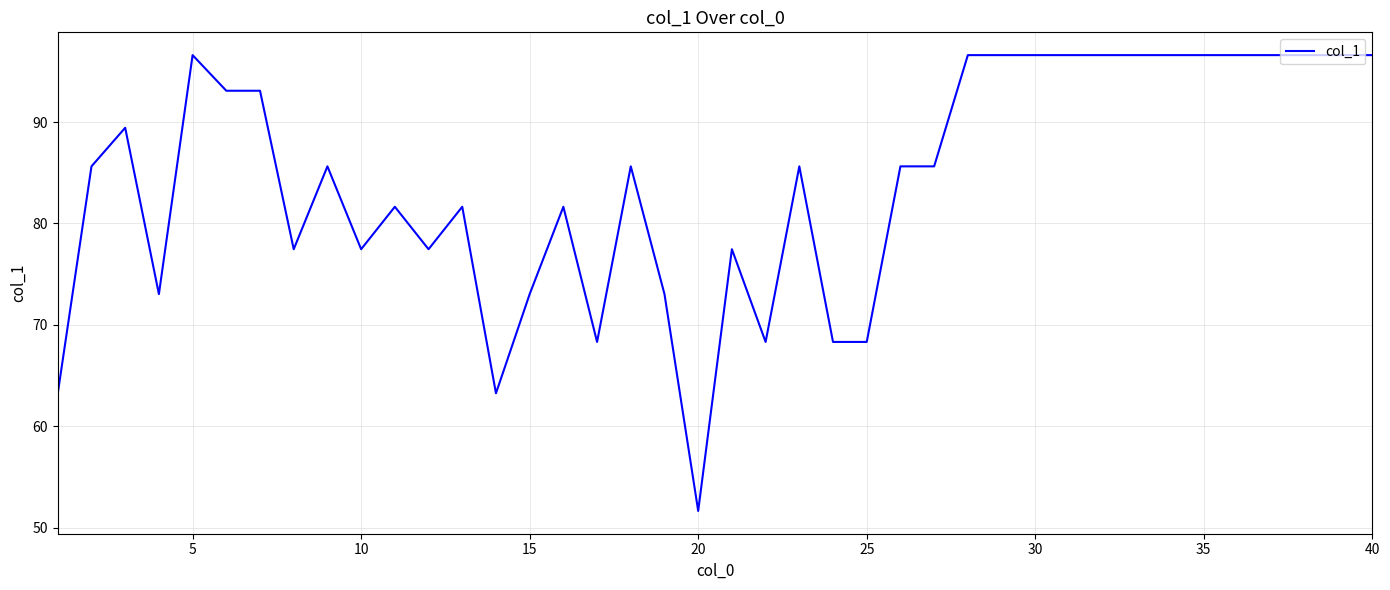

True or false: the data has more than 0 interior local peaks.

True